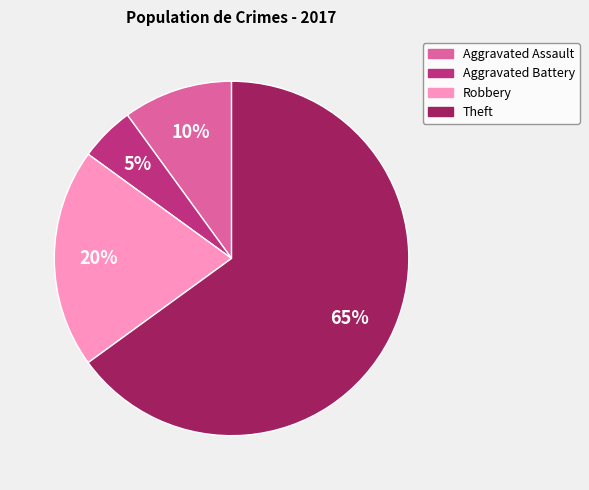

Which slice represents more than half of the pie?

Theft